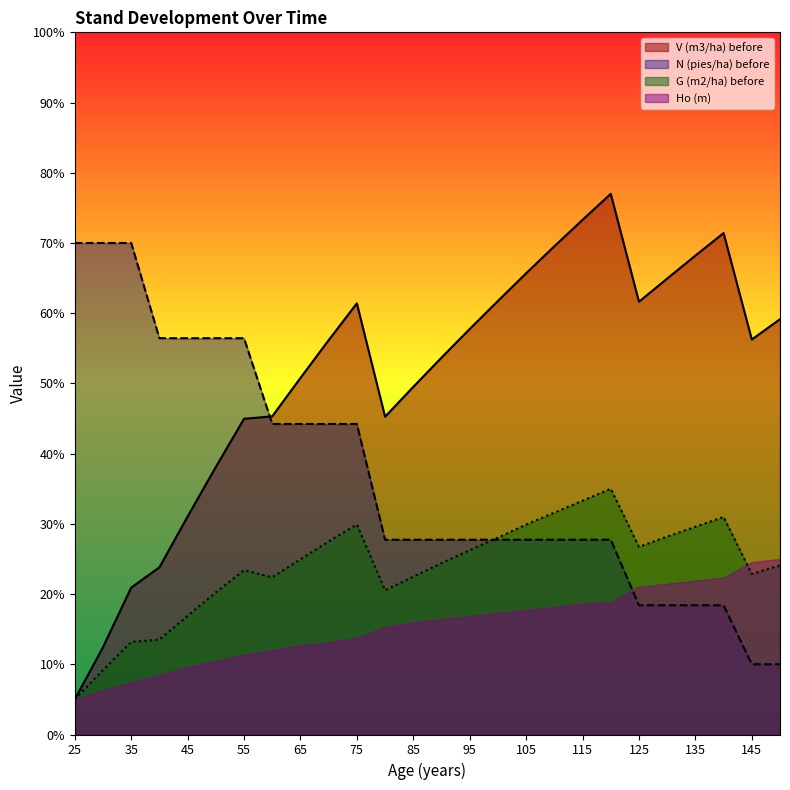

Is it true that G (m2/ha) before equals 24.1 at 150?

True